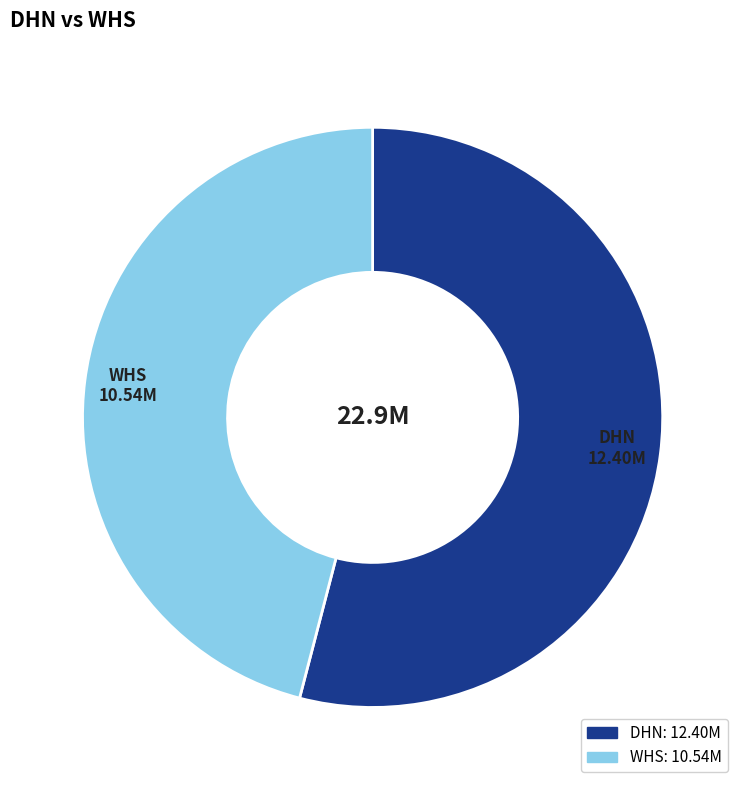

What is the largest slice in the pie chart?

DHN